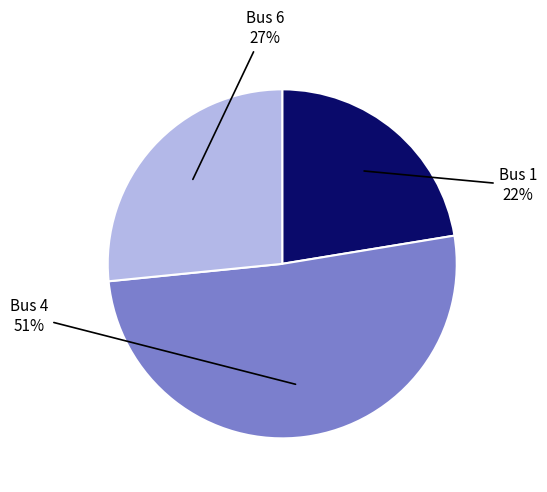

To the nearest percent, what is the average slice percentage?

33%